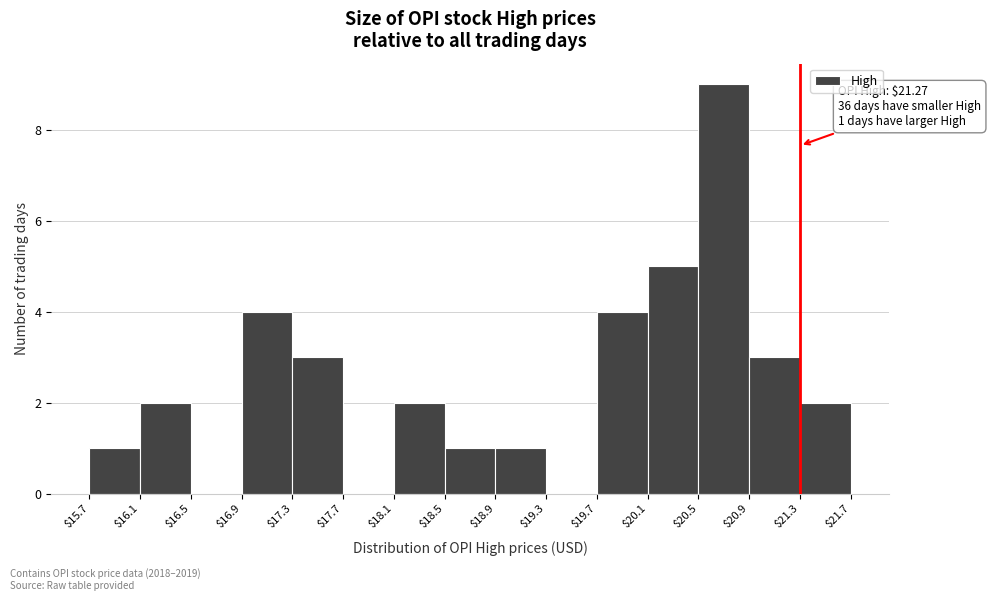

Which range on the x-axis has the tallest bar?

$20.5 to $20.9